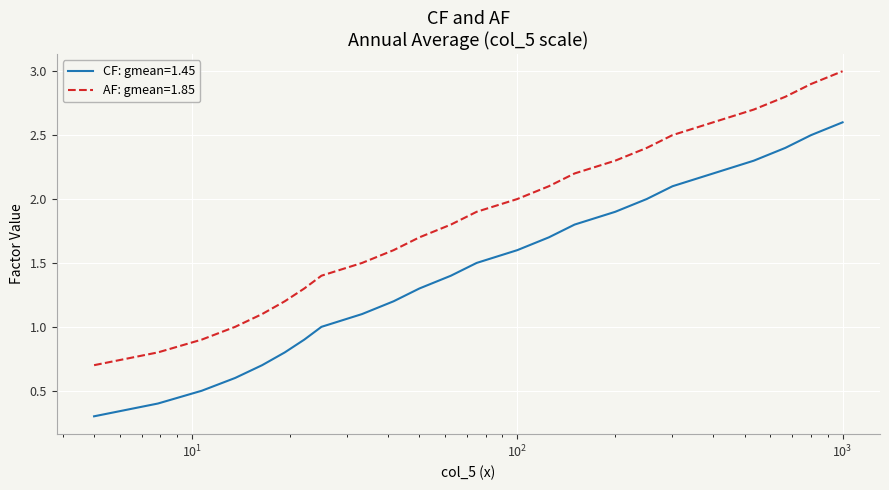

List the series in order of their overall mean, lowest first.

CF: gmean=1.45, AF: gmean=1.85